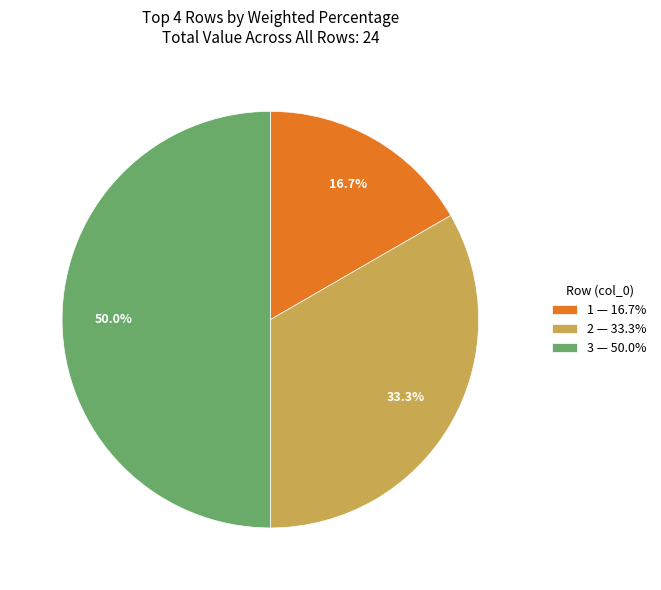

Approximately how many times larger is the value at 1 — 16.7% compared to 2 — 33.3%?

0.5